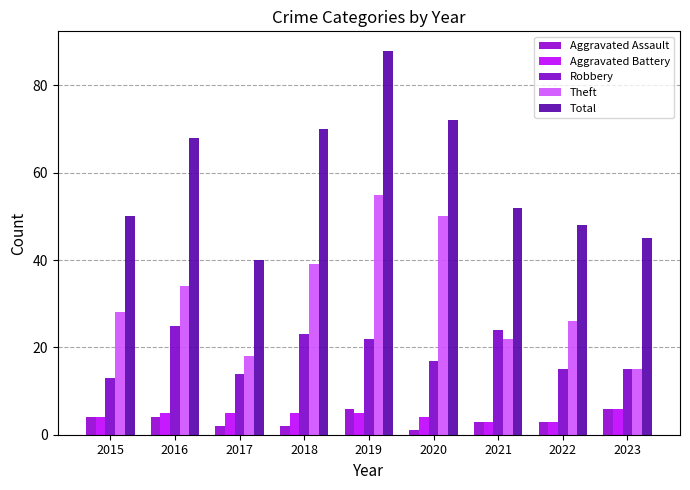

Count the number of data series in this chart.

5